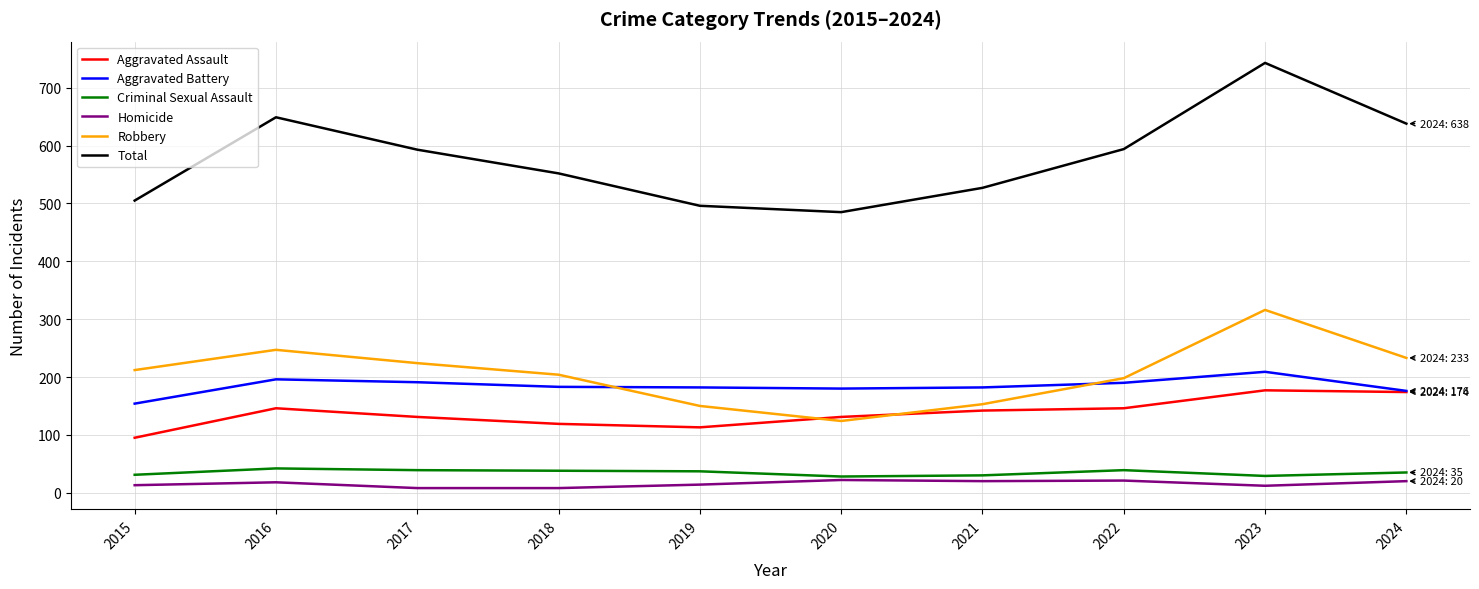

Which series has the largest range (max minus min)?

Total